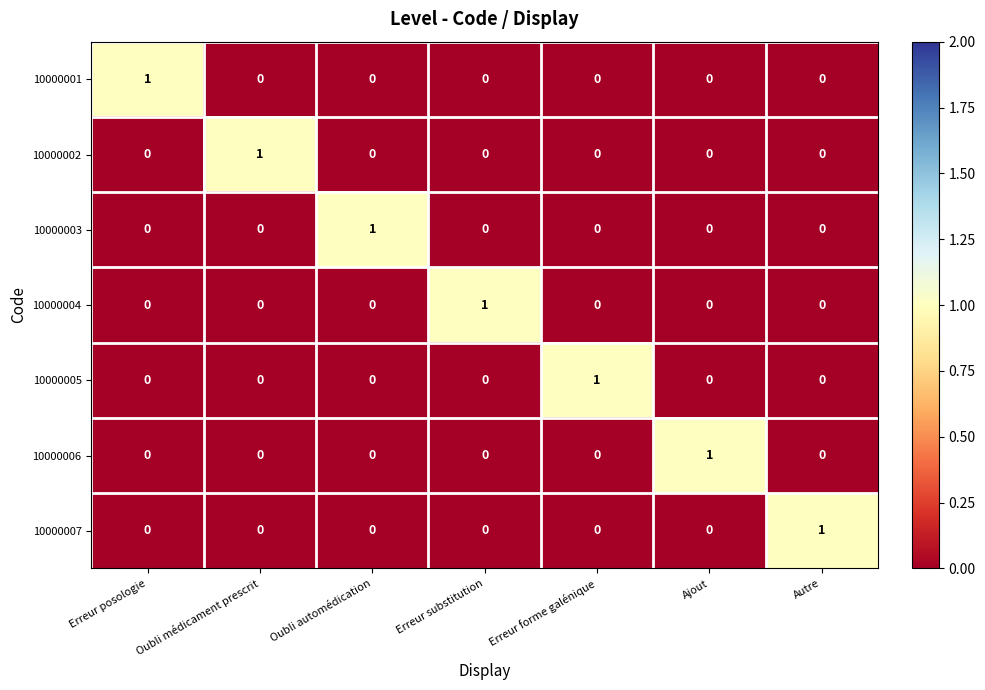

Is the value of 10000001 at Oubli médicament prescrit greater than the value of 10000002 at Oubli médicament prescrit?

No